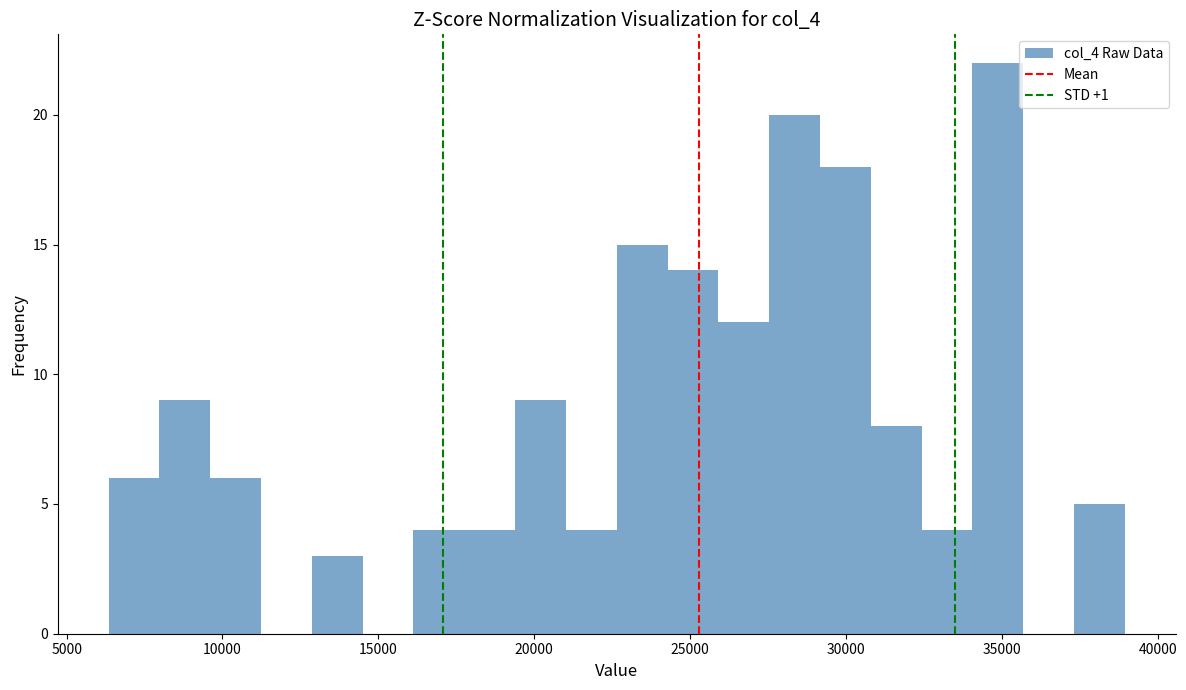

Around what value on the x-axis is the tallest bar? Give the approximate position of its centre, as read against the axis.

35000